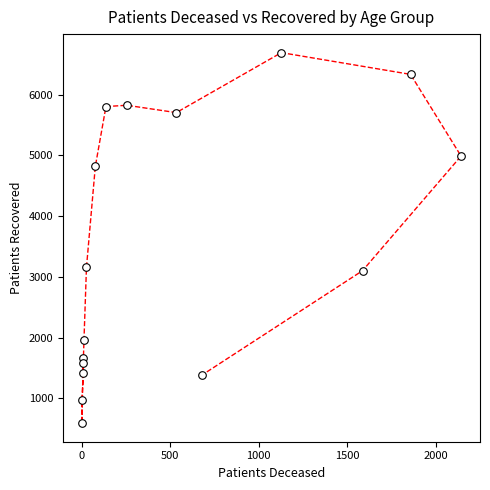

What is the range of Y values (max minus min)?

6104